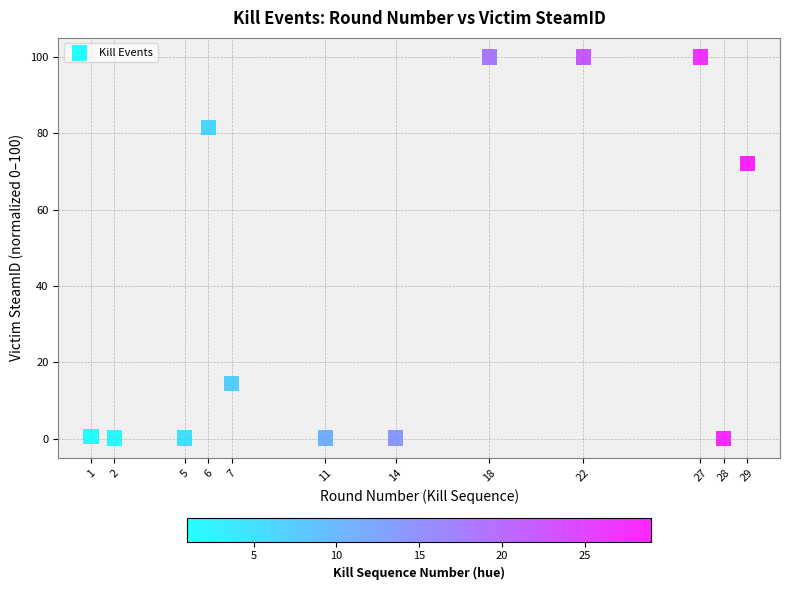

What is the average Y value?

39.1